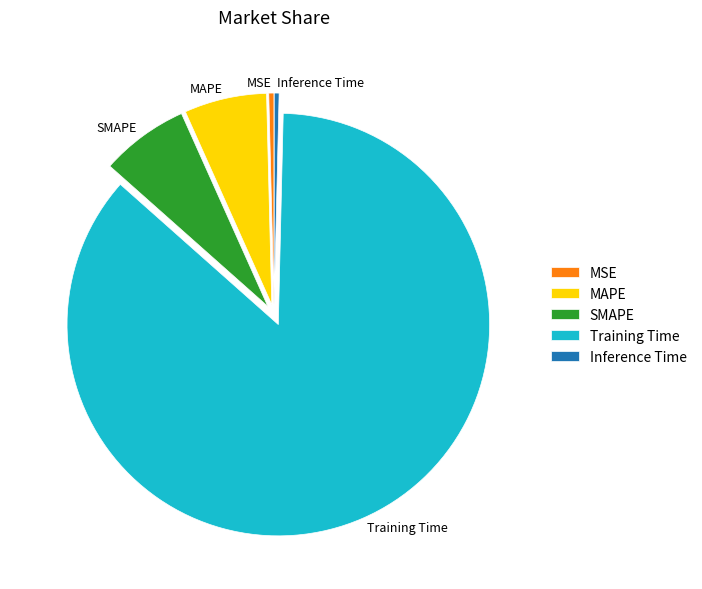

Which slice is the largest?

Training Time